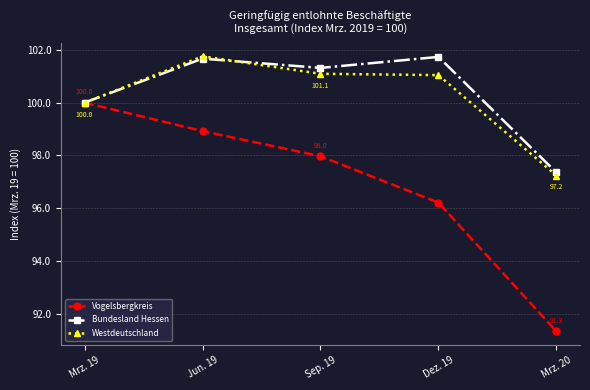

Does the chart display data point markers on the line(s)?

Yes